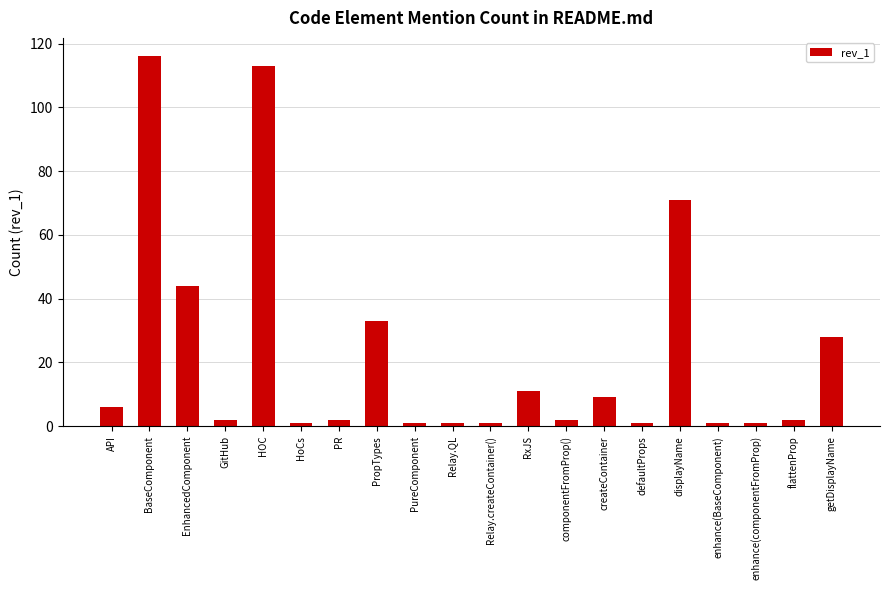

The value at PureComponent is 1. True or false?

True